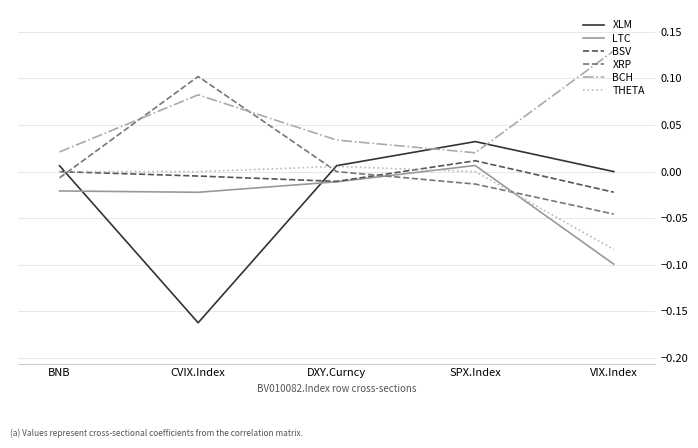

What position from the right is VIX.Index?

1